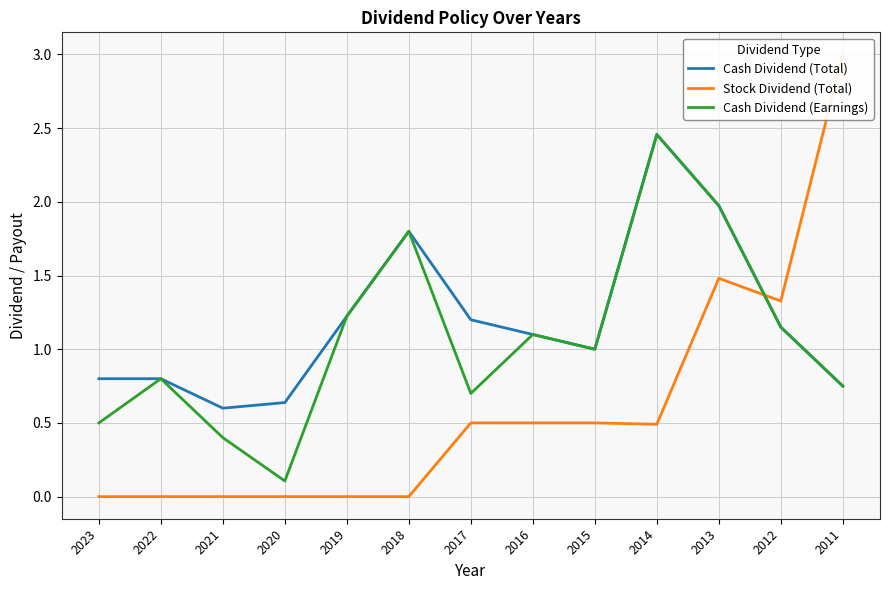

Which series changed the most between 2019 and 2015?

Stock Dividend (Total)